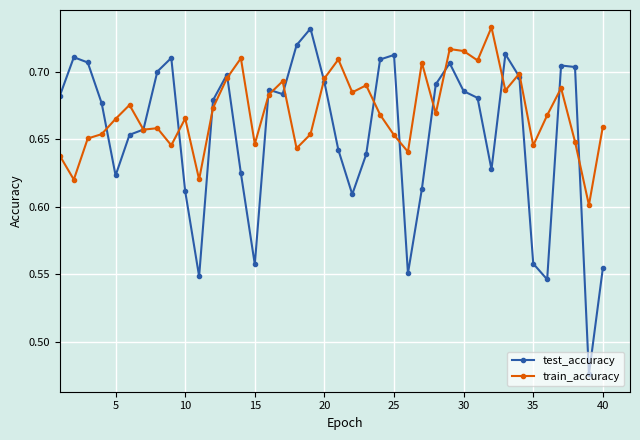

Rank the series by their average value, from lowest to highest.

test_accuracy, train_accuracy